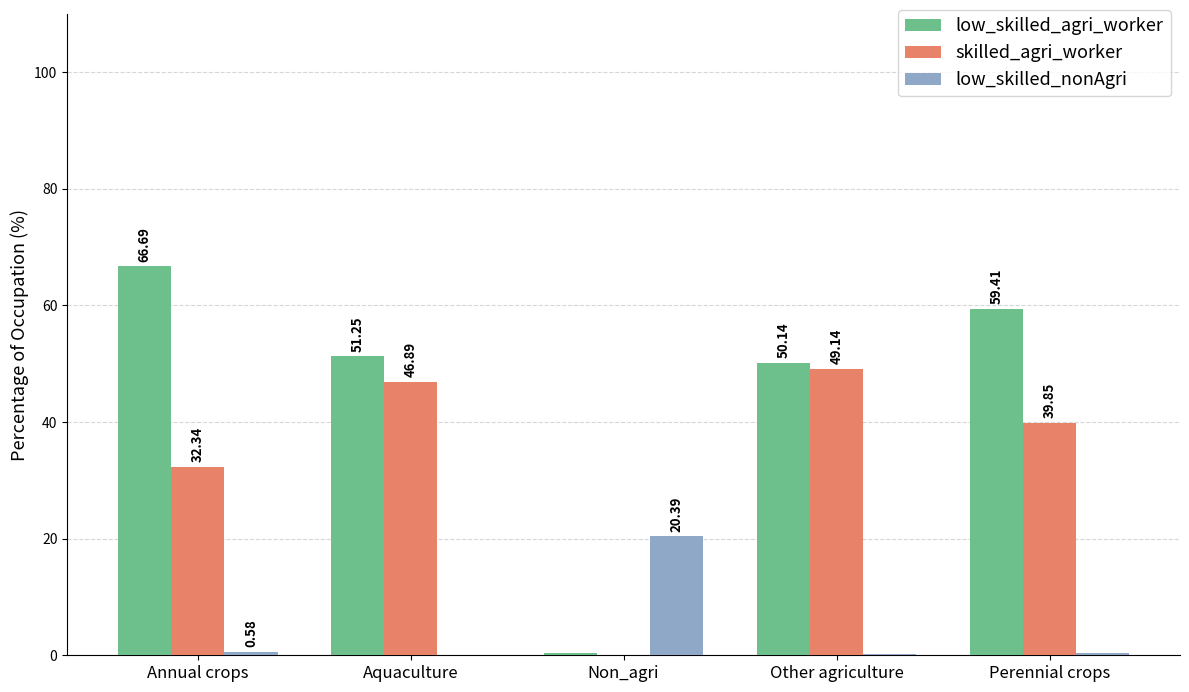

How many positive values does the low_skilled_nonAgri series have?

4